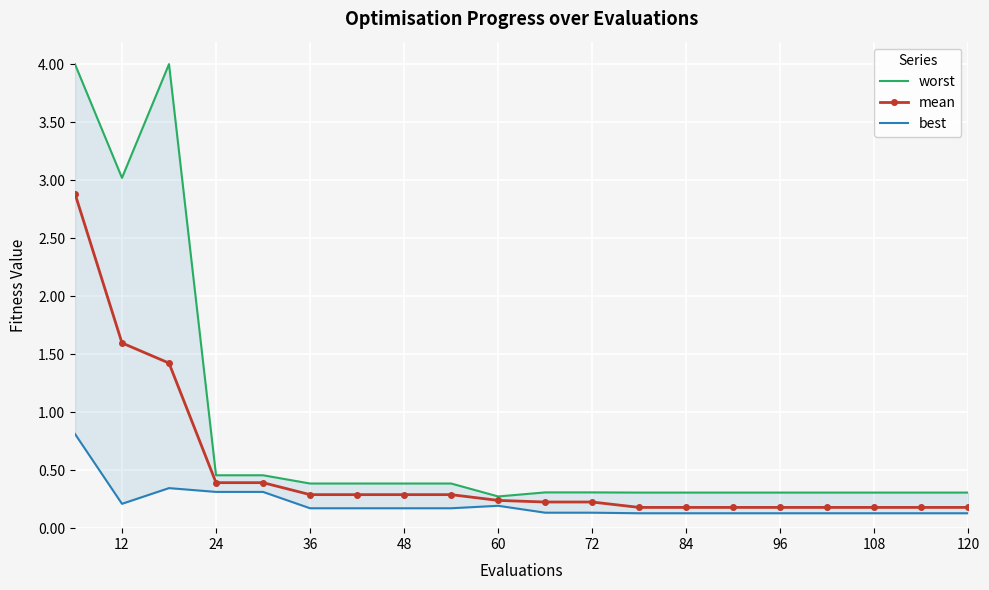

How many best values are between 0 and 1?

20